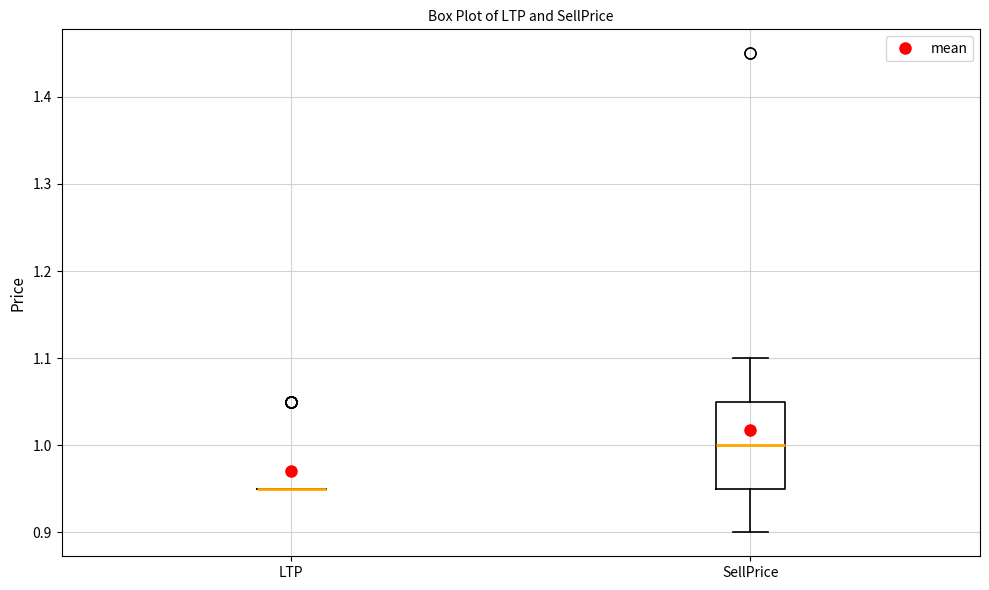

Reading left to right, transcribe this box plot: for each box, give where its median line is, the range the box spans, and where its two whiskers end, as read against the y-axis. The values are not printed on the chart, so give them approximately, as read against the axis.

LTP: box collapsed to a line at 0.95, whiskers 0.95 to 0.95
SellPrice: median 1.00, box 0.95 to 1.05, whiskers 0.90 to 1.10